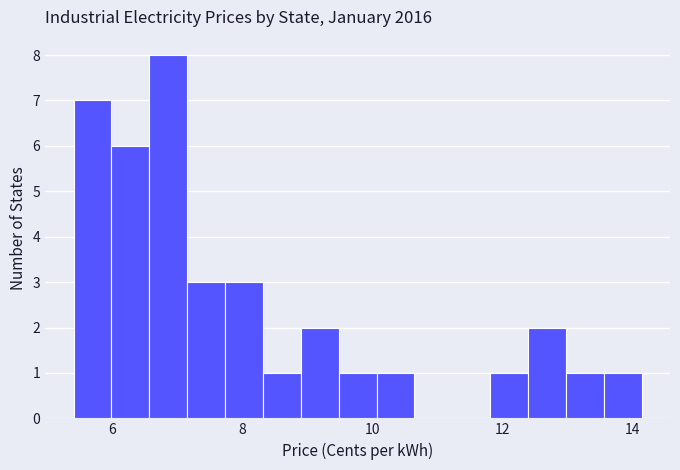

Read against the x-axis, roughly where is the centre of the tallest bar?

6.8